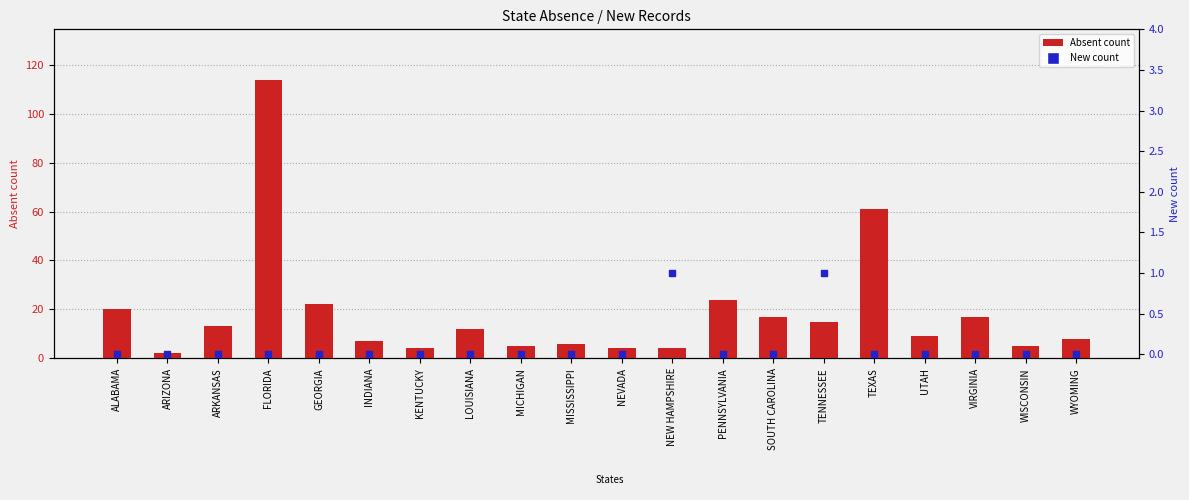

Which series has the largest total across all categories?

Absent count